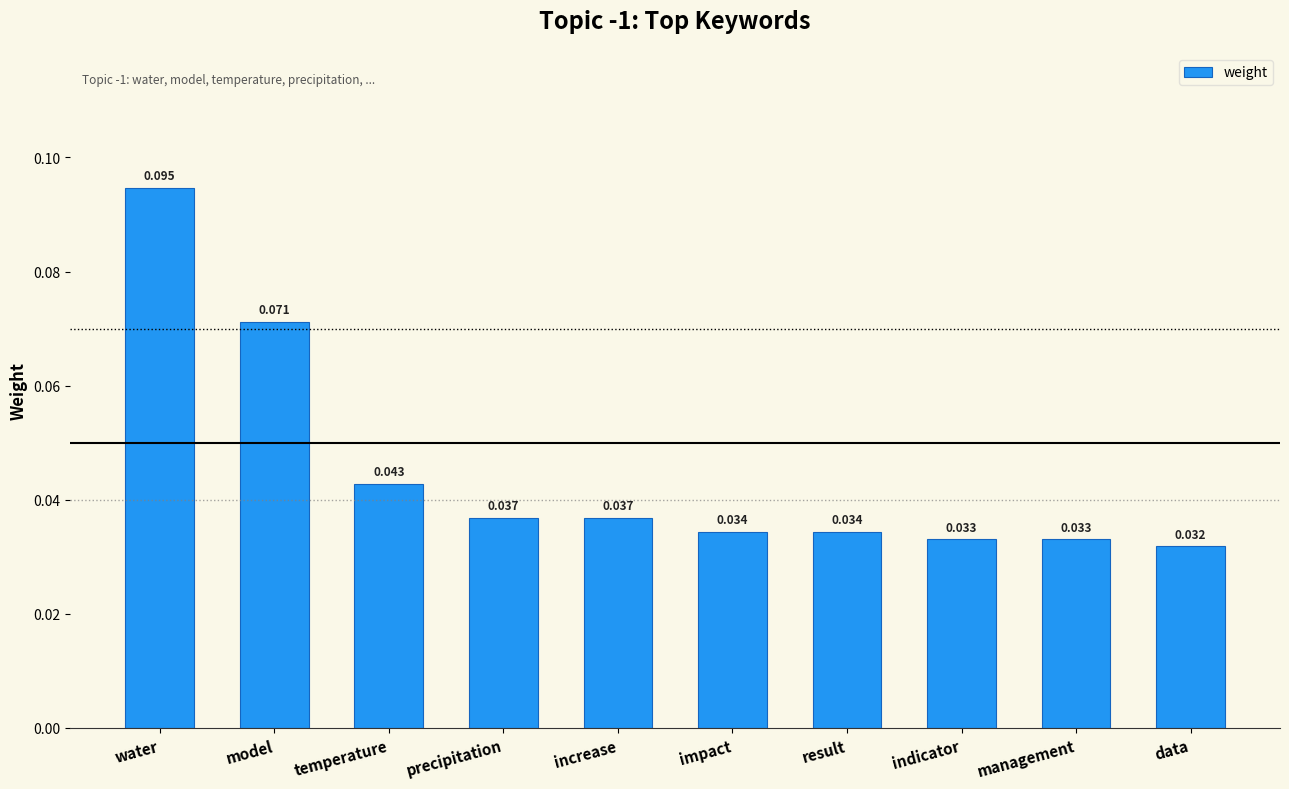

Which has a higher value, increase or result?

increase